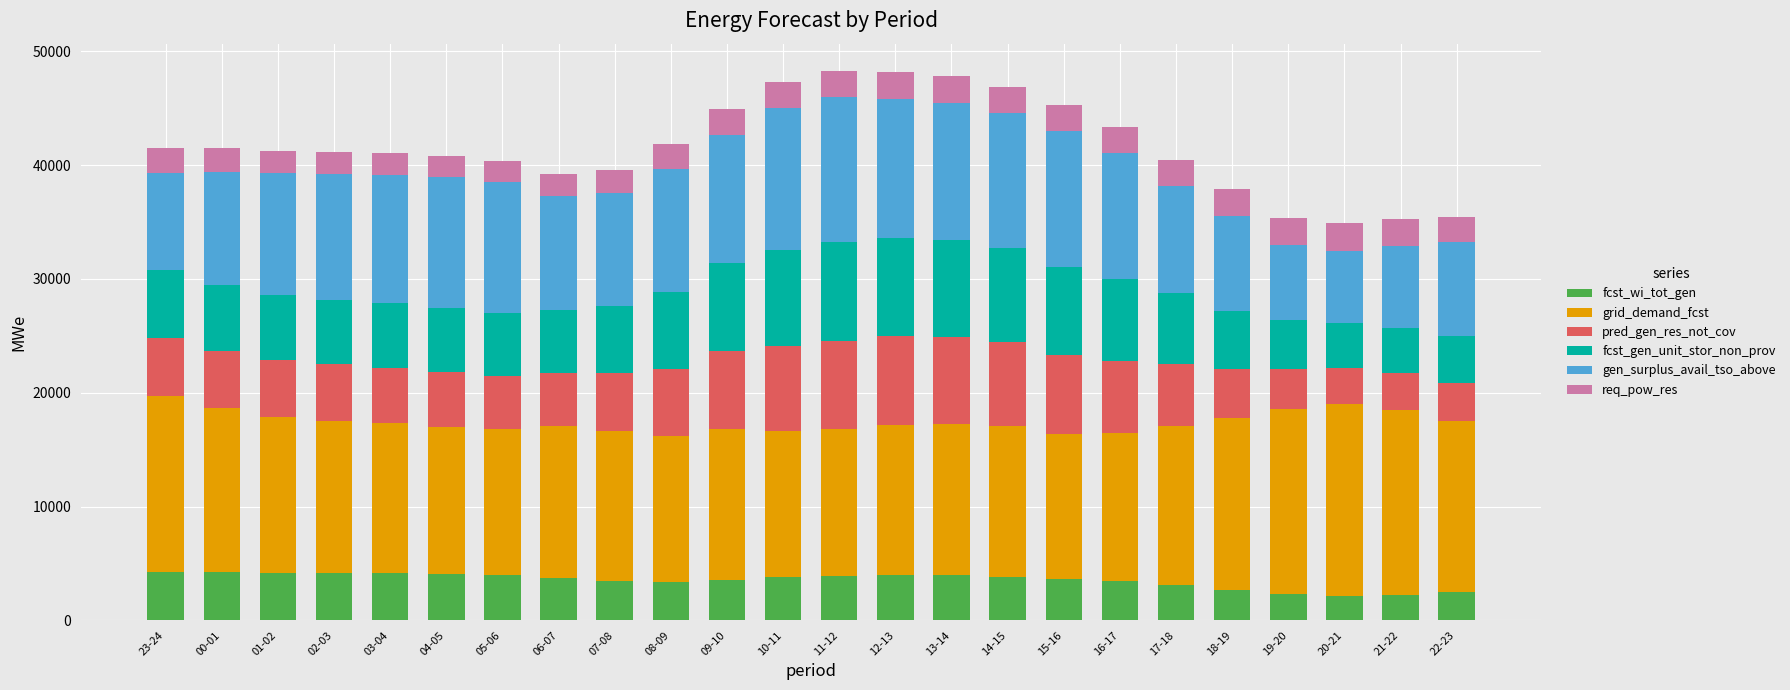

What is the difference between the maximum and minimum values in the fcst_wi_tot_gen series?

2045